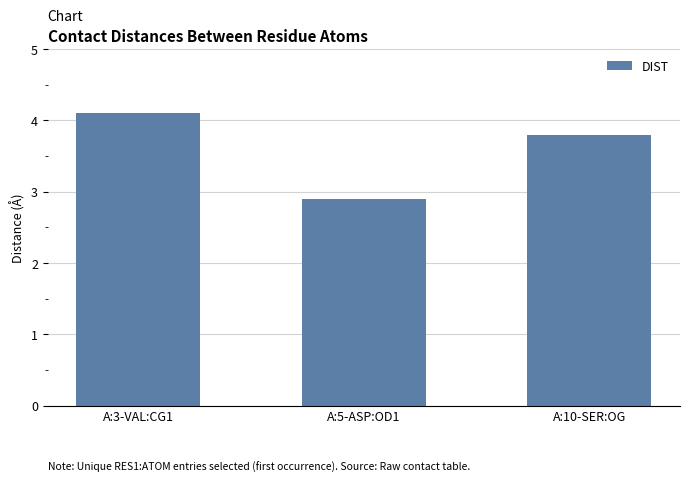

Count the number of values greater than 3.

2